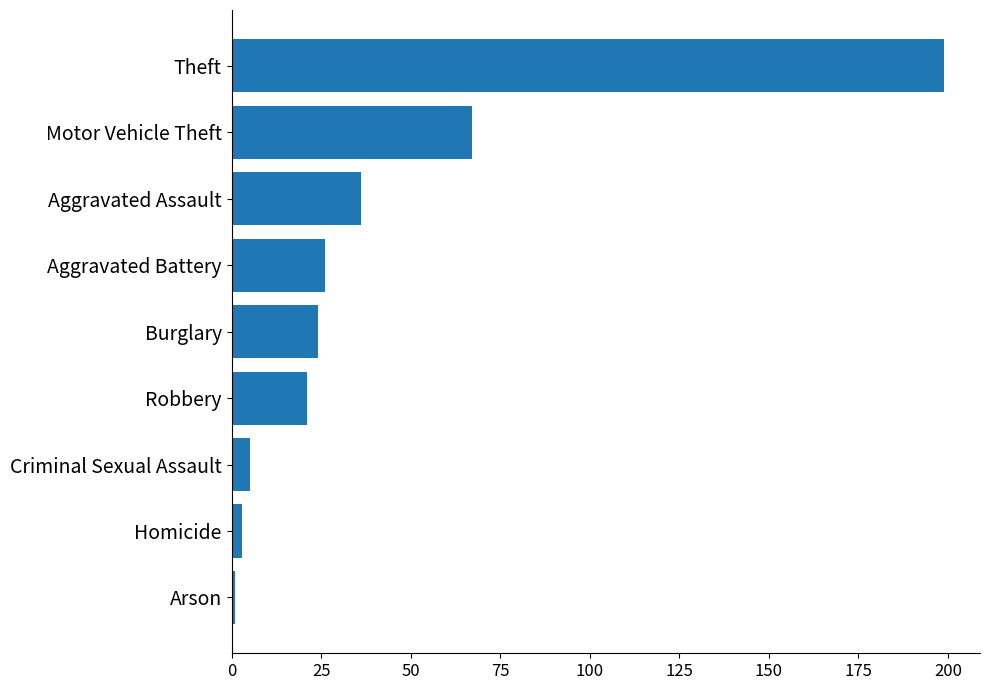

How many bars are there in total?

9